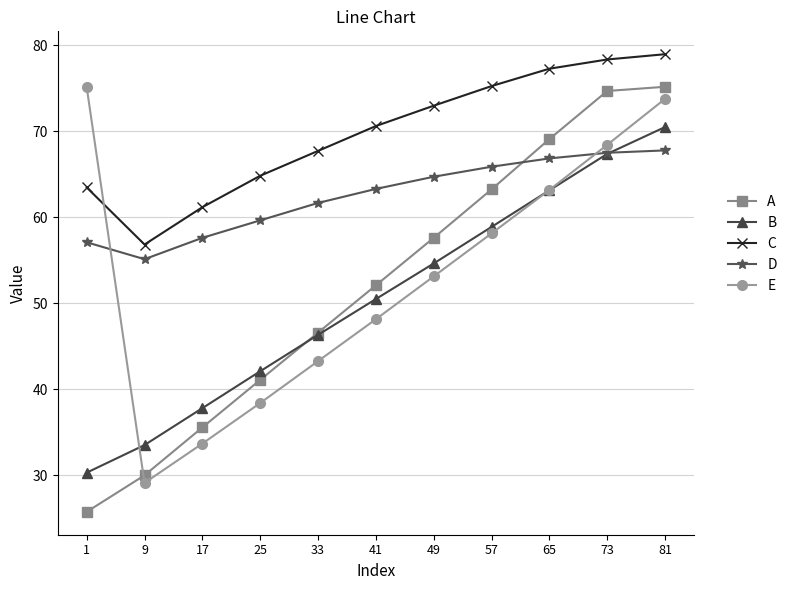

Where does the A series first go above 52?

41